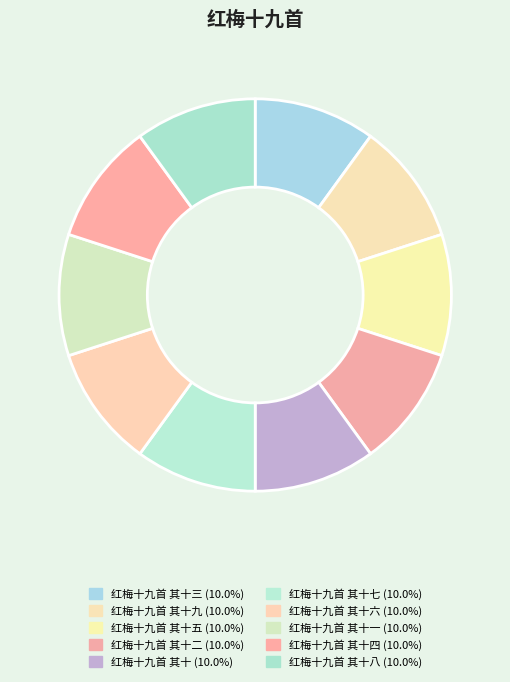

Count the number of slices in the pie.

10